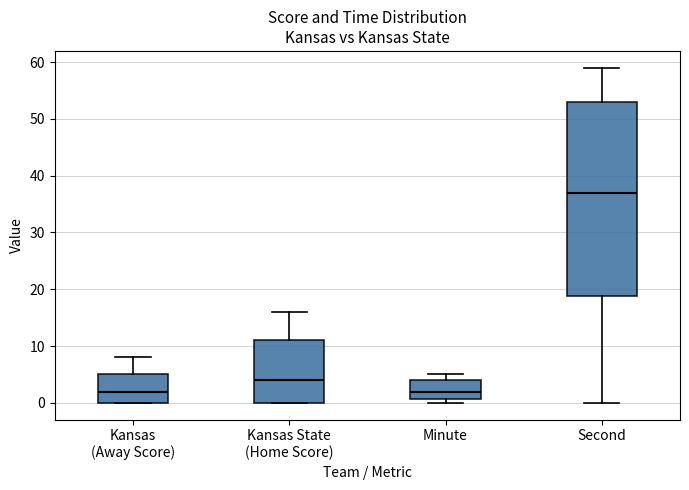

Reading left to right, read every box against the y-axis: the position of its median line, the range the box covers, and the ends of its whiskers. The values are not printed on the chart, so give them approximately, as read against the axis.

Kansas (Away Score): median 2, box 0 to 5, whiskers 0 to 8
Kansas State (Home Score): median 4, box 0 to 11, whiskers 0 to 16
Minute: median 2, box 1 to 4, whiskers 0 to 5
Second: median 37, box 19 to 53, whiskers 0 to 59